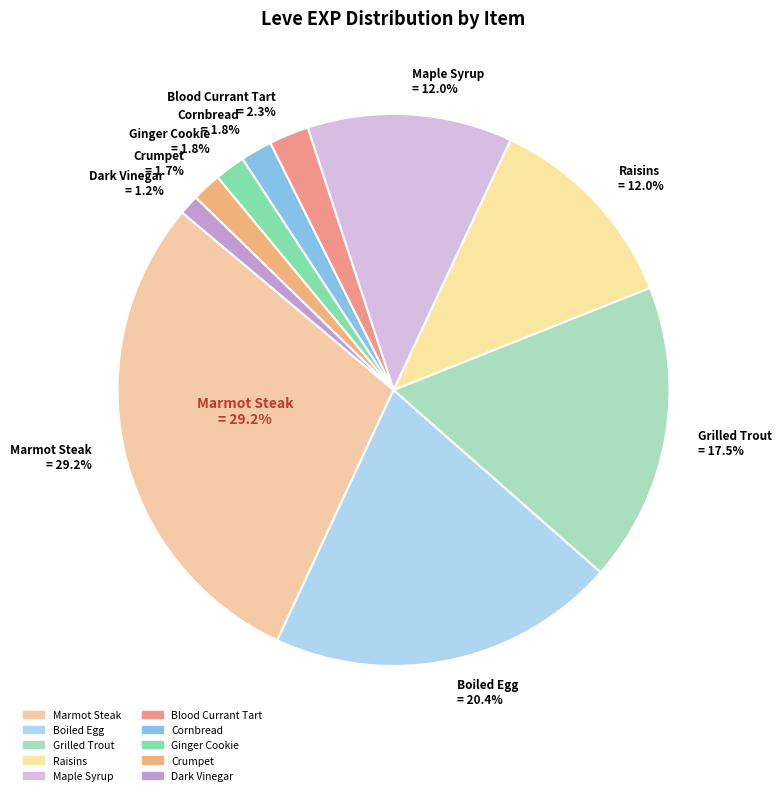

Is there any slice that represents more than half of the pie?

No